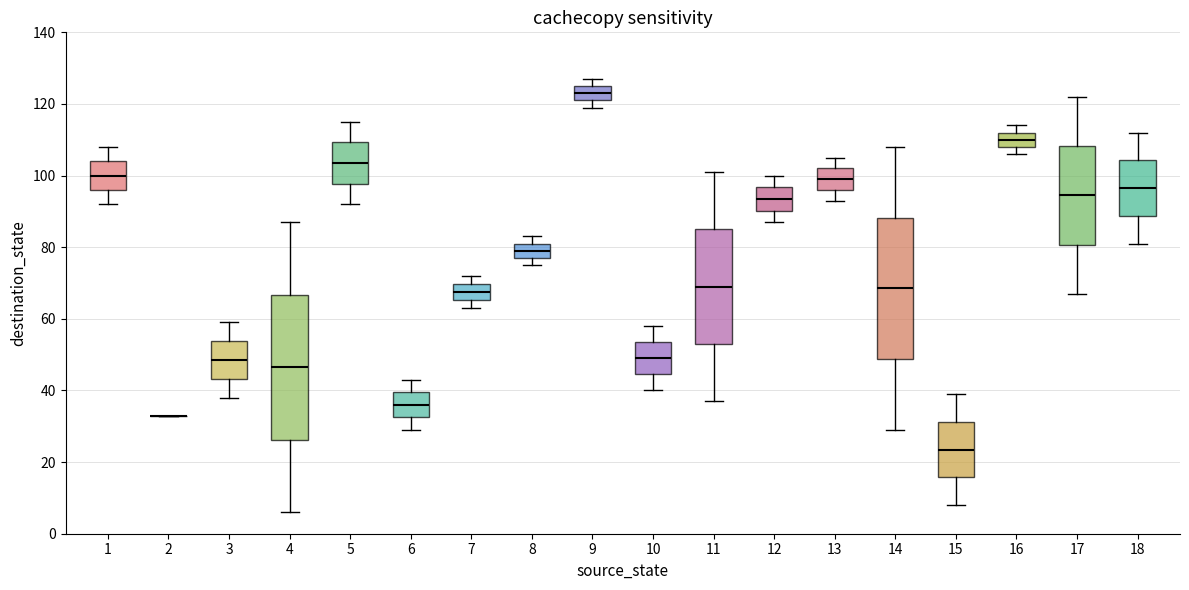

Where does the median line of the box at x = 3 sit on the y-axis? The values are not printed on the chart, so give them approximately, as read against the axis.

48